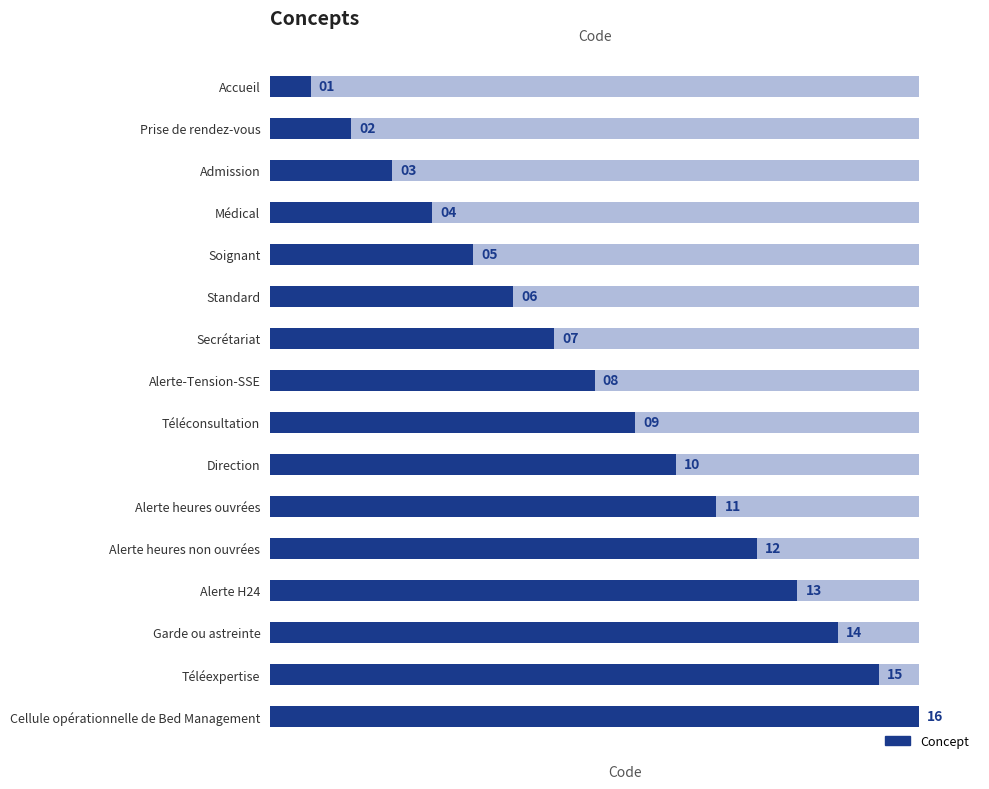

Does the chart contain any negative values?

No